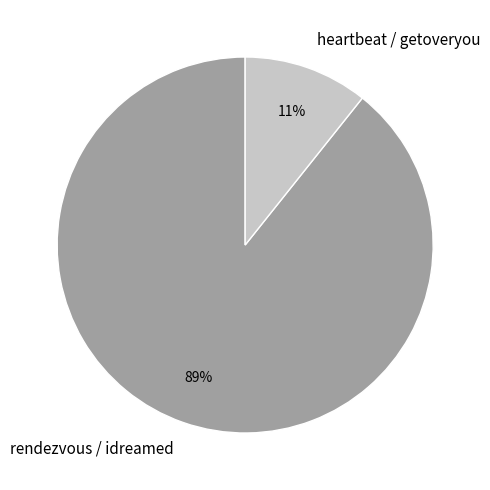

To the nearest percent, what portion does rendezvous / idreamed represent?

89%